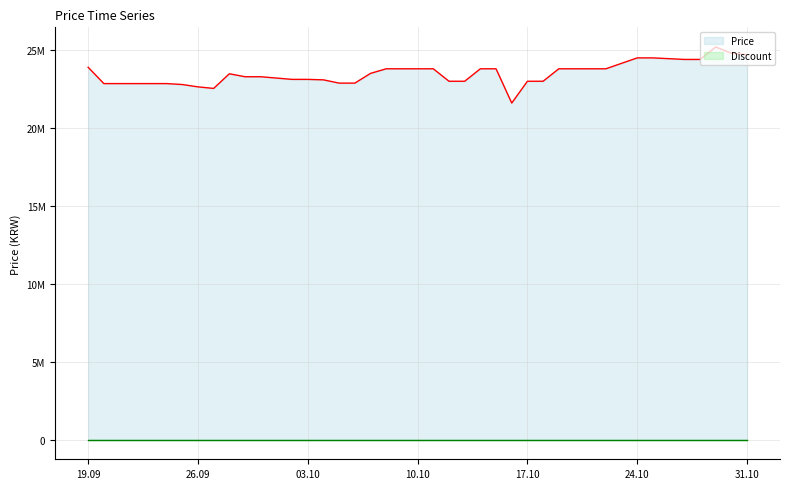

What is the difference between the second highest and second lowest values?

2260000